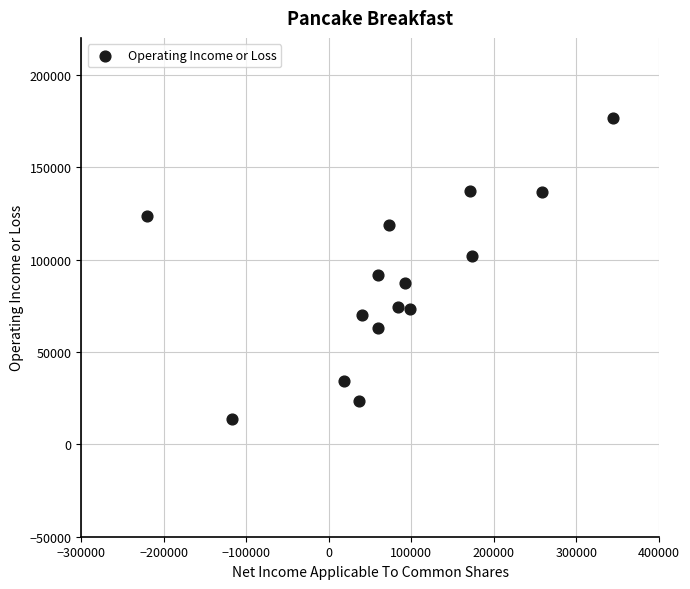

What is the range of Y values (max minus min)?

162900